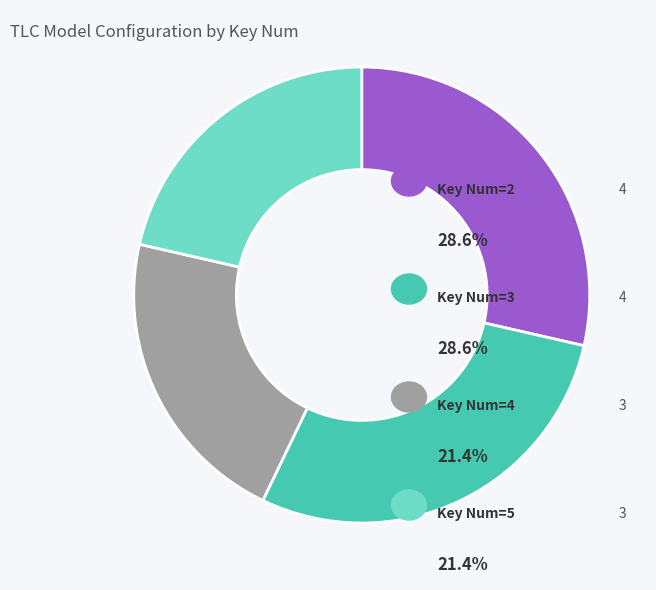

Does any single category account for the majority?

No